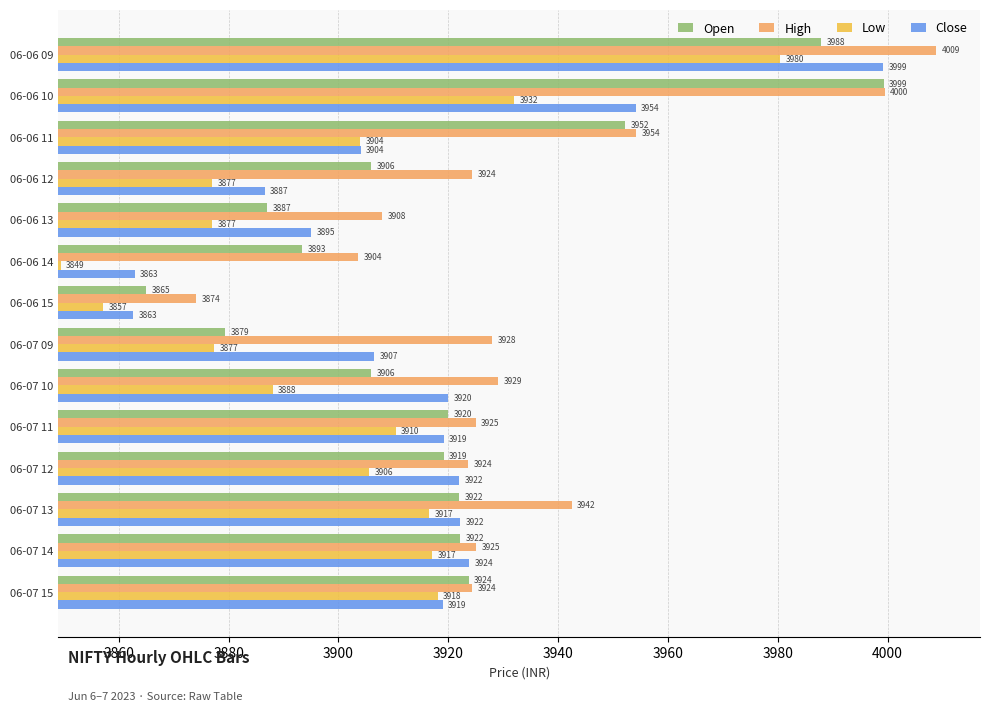

The Close series shows 26.4 at 06-07 14. True or false?

False